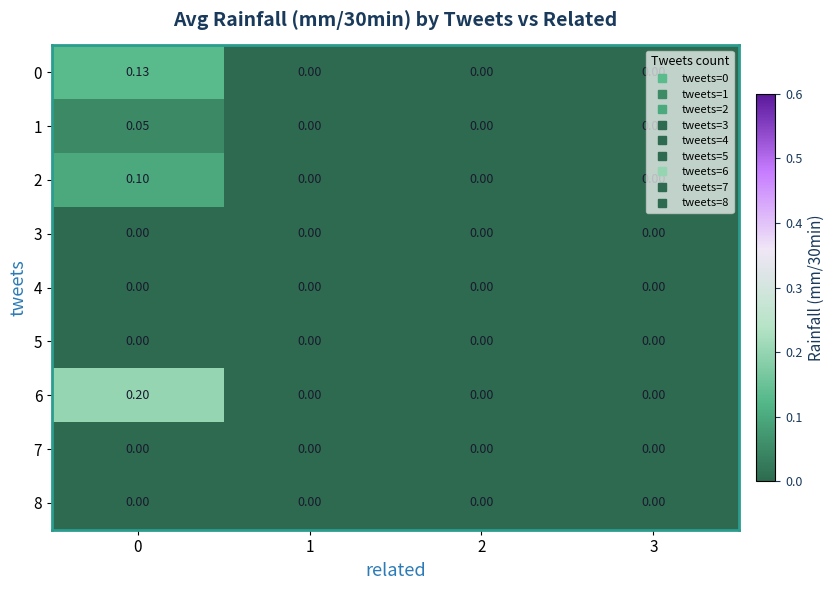

Count the number of data series in this chart.

9